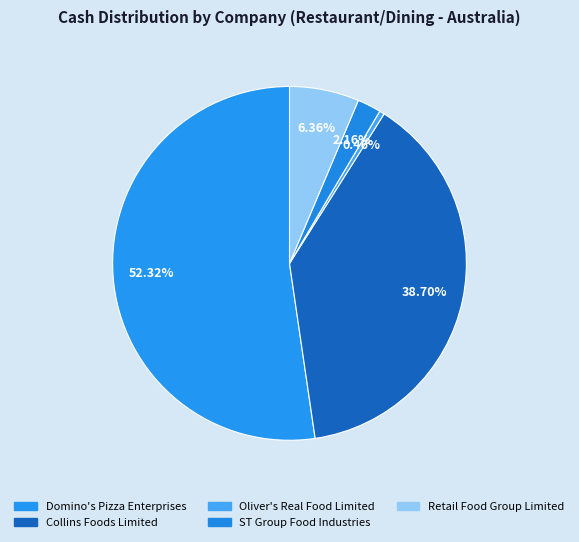

How many slices are in this pie chart?

5